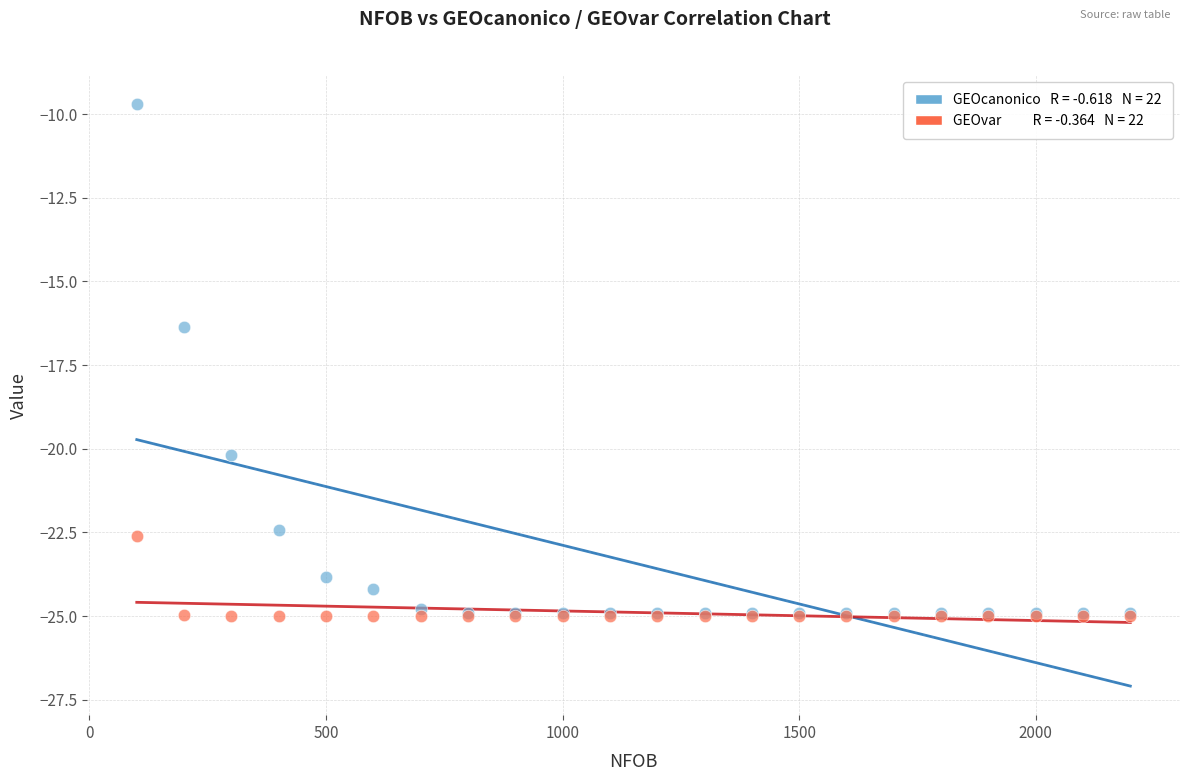

Across all series, what Y value is closest to -17?

-16.4